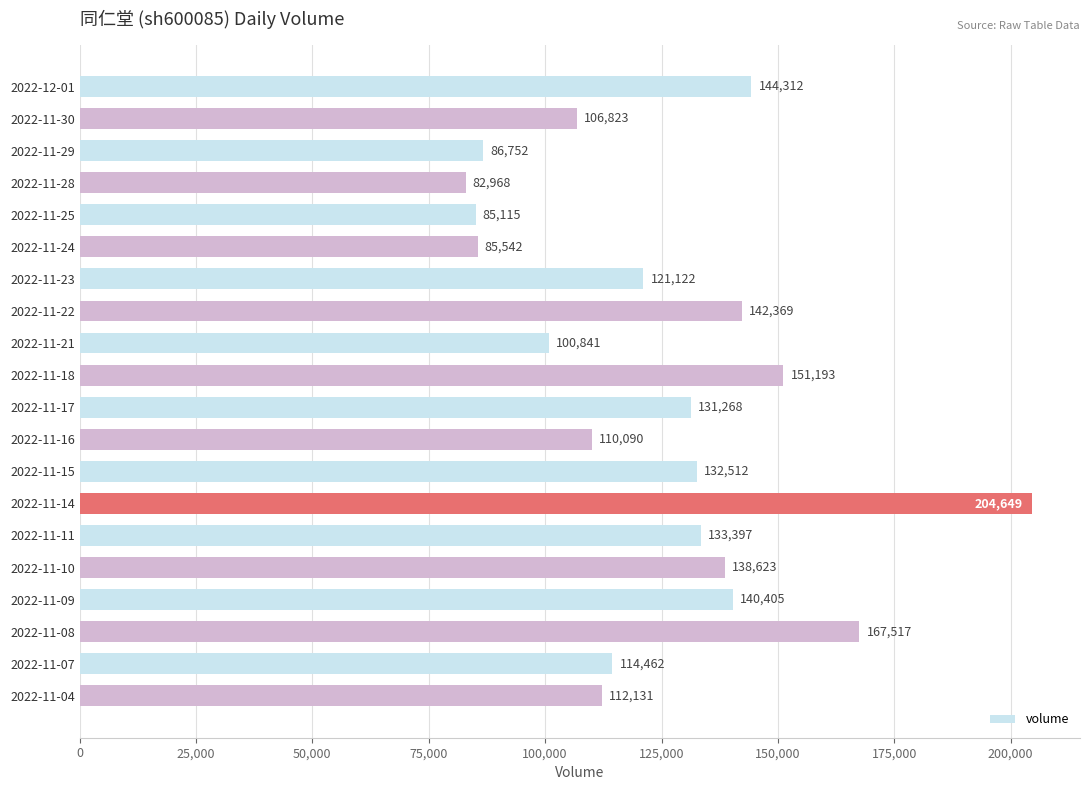

Does the chart contain stacked bars?

No